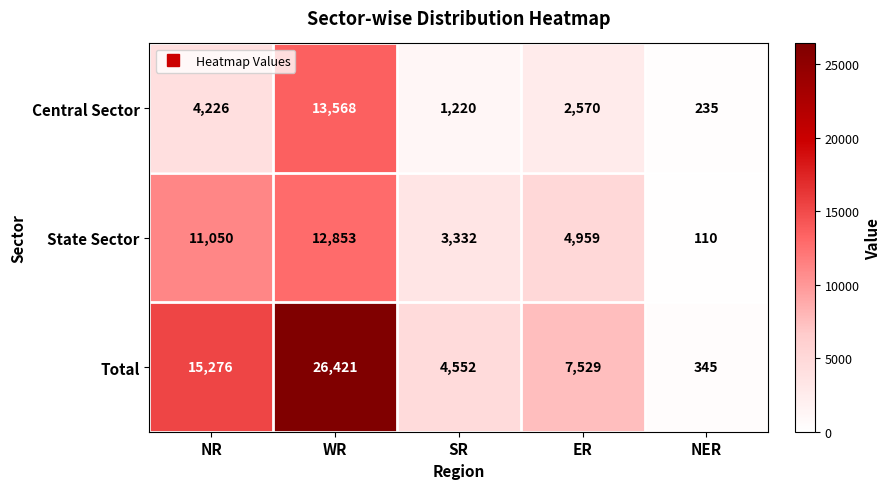

Which series changed the most between WR and NER?

Total